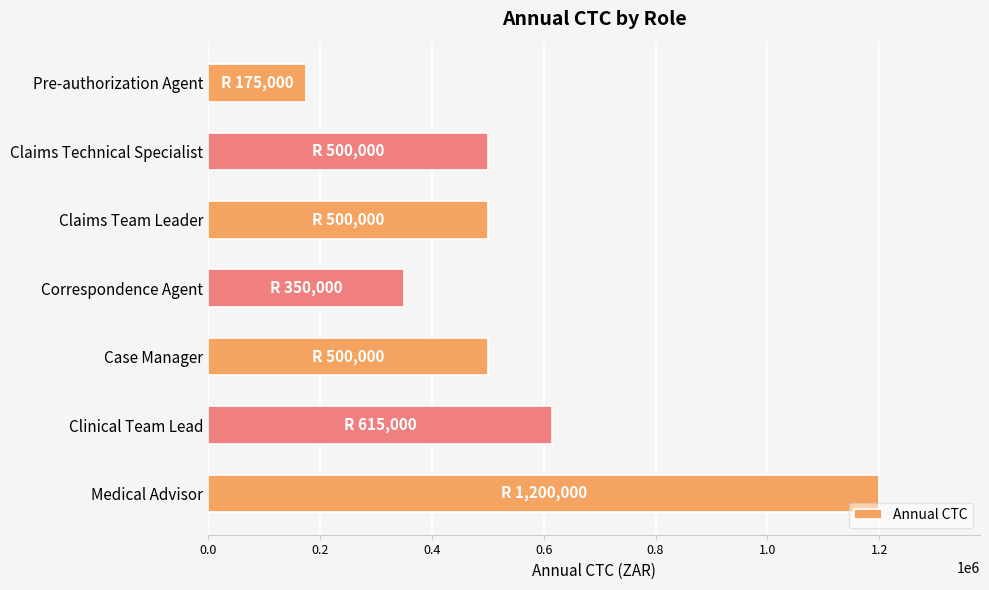

What is the change in value from Pre-authorization Agent to Correspondence Agent?

+175000